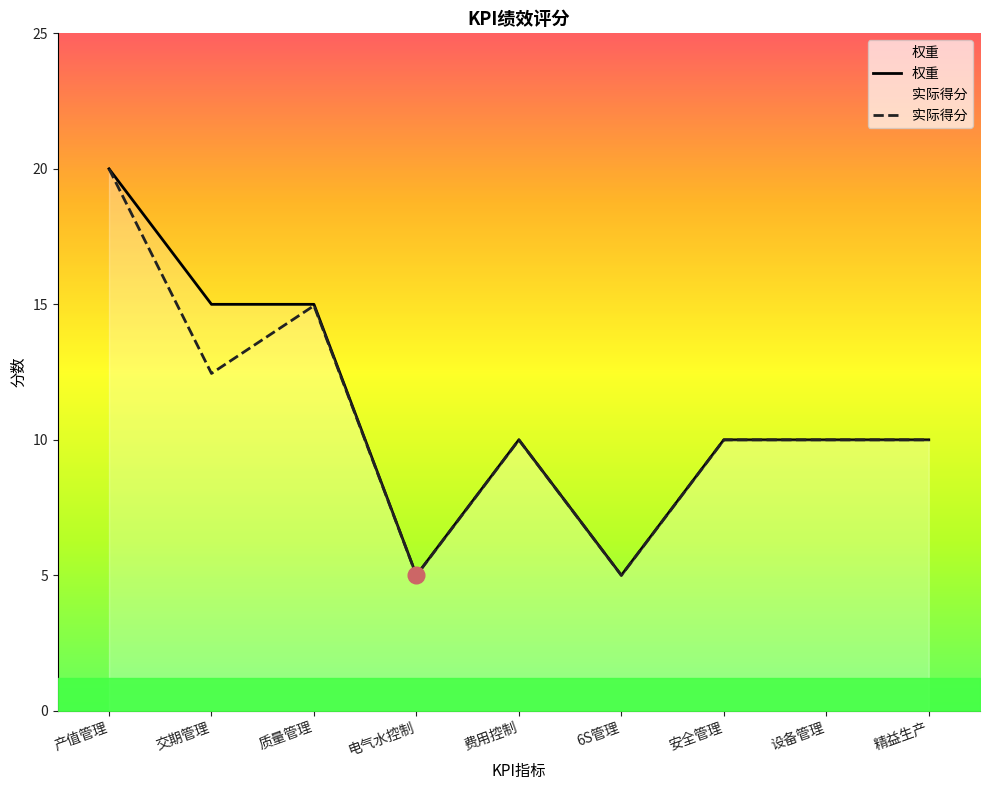

Reading left to right, extract all data points from this chart.

权重: 产值管理=20.0	交期管理=15.0	质量管理=15.0	电气水控制=5.0	费用控制=10.0	6S管理=5.0	安全管理=10.0	设备管理=10.0	精益生产=10.0
实际得分: 产值管理=20.0	交期管理=12.4	质量管理=14.9	电气水控制=5.0	费用控制=10.0	6S管理=5.0	安全管理=10.0	设备管理=10.0	精益生产=10.0